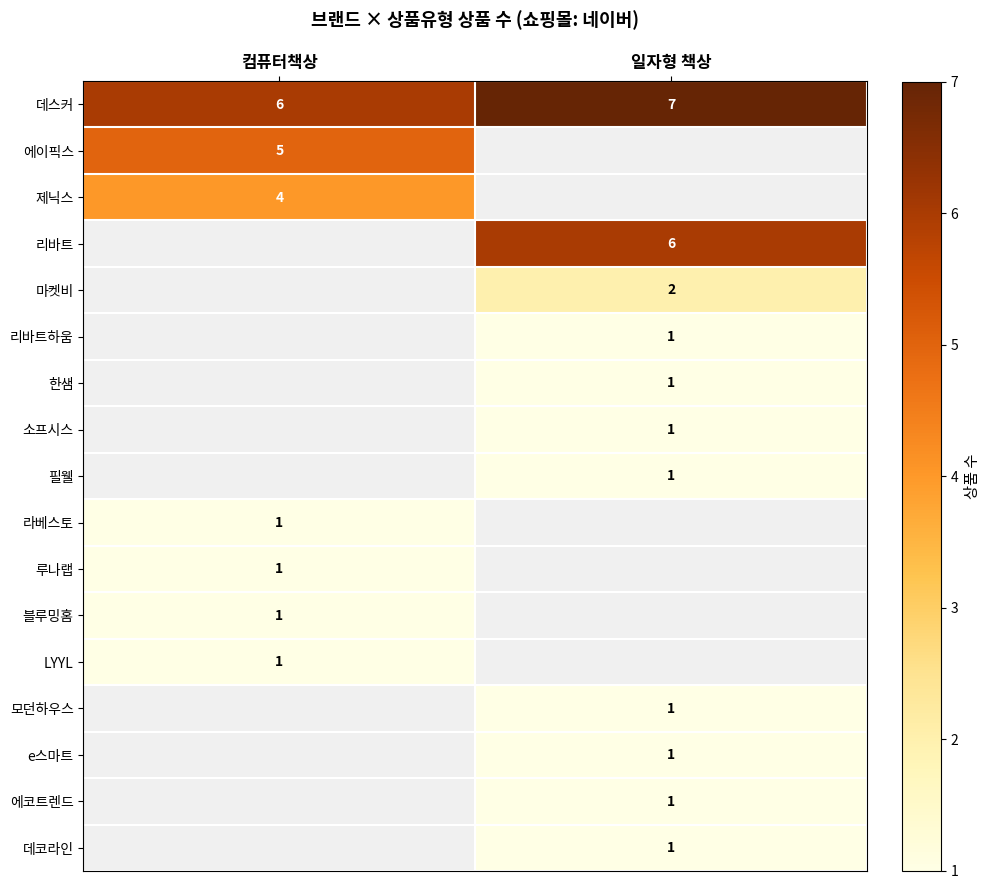

Is it true that 데코라인 equals 1 at 일자형 책상?

True